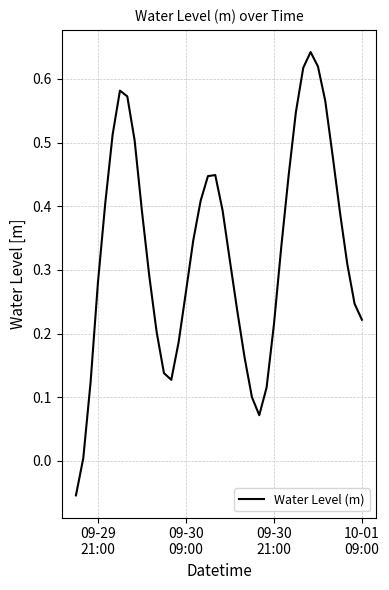

What is the difference between the maximum and minimum values?

0.7